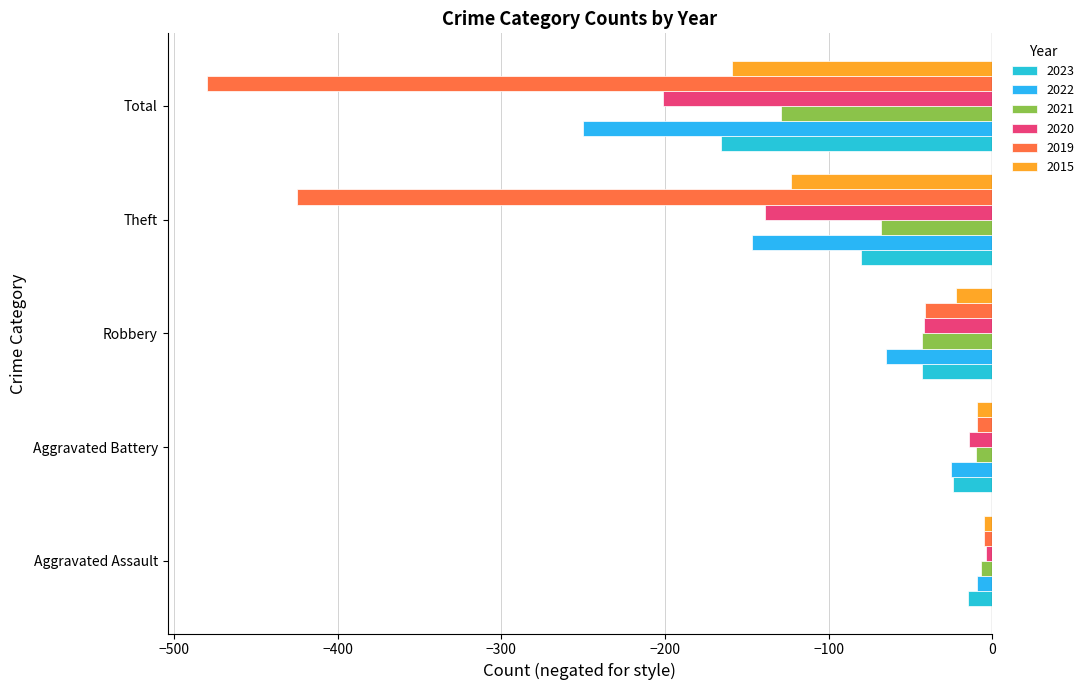

Reading left to right, extract all data points from this chart.

2023: Aggravated Assault=-15	Aggravated Battery=-24	Robbery=-43	Theft=-80	Total=-166
2022: Aggravated Assault=-9	Aggravated Battery=-25	Robbery=-65	Theft=-147	Total=-250
2021: Aggravated Assault=-7	Aggravated Battery=-10	Robbery=-43	Theft=-68	Total=-129
2020: Aggravated Assault=-4	Aggravated Battery=-14	Robbery=-42	Theft=-139	Total=-201
2019: Aggravated Assault=-5	Aggravated Battery=-9	Robbery=-41	Theft=-425	Total=-480
2015: Aggravated Assault=-5	Aggravated Battery=-9	Robbery=-22	Theft=-123	Total=-159